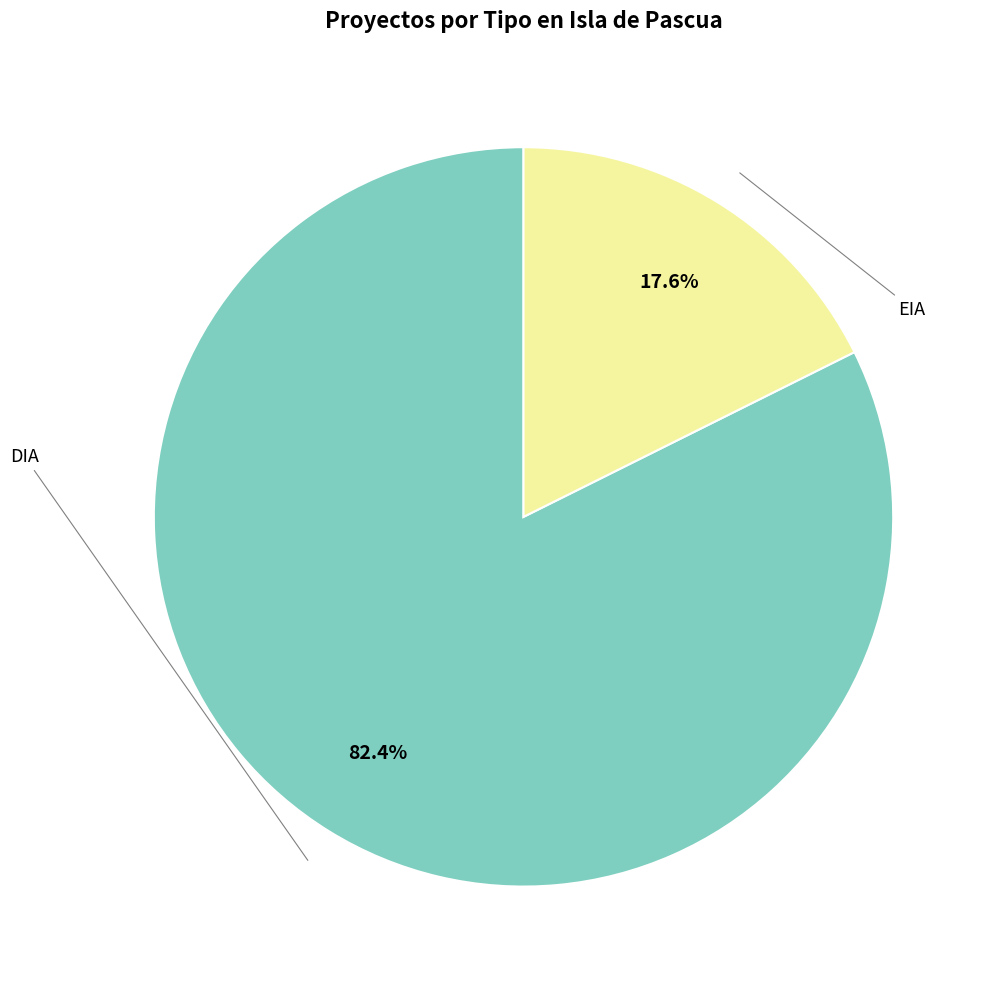

Is there a majority slice in this chart?

Yes